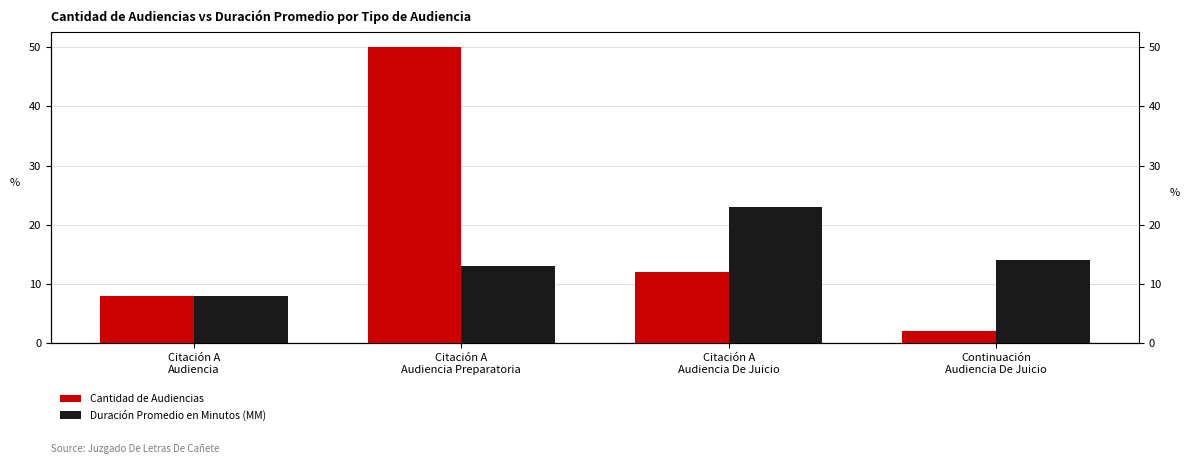

What are all the series names shown in the legend?

Cantidad de Audiencias, Duración Promedio en Minutos (MM)